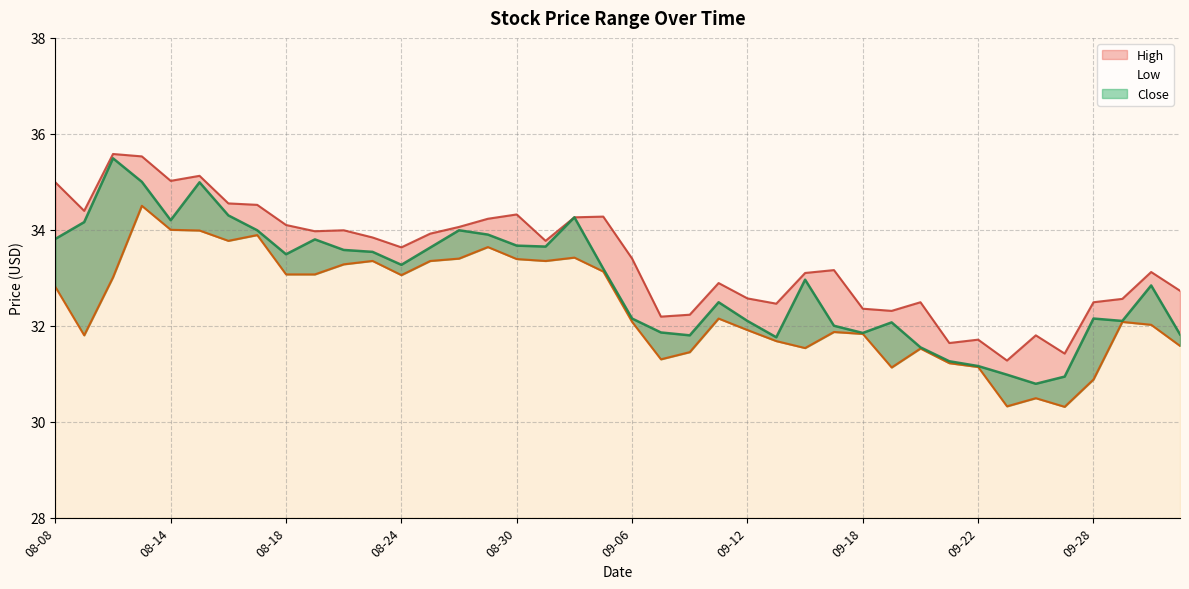

What is the label of the 32nd point from the right?

08-18